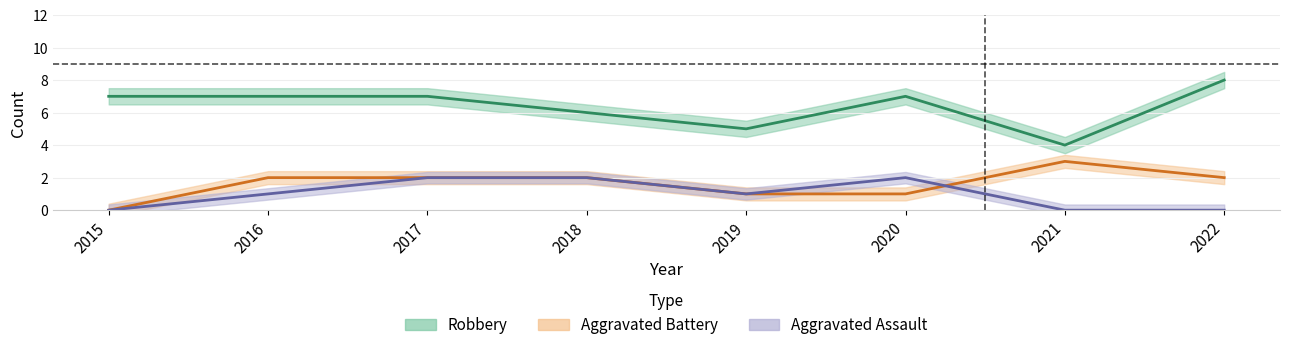

Which series changed the most between 2018 and 2021?

Robbery